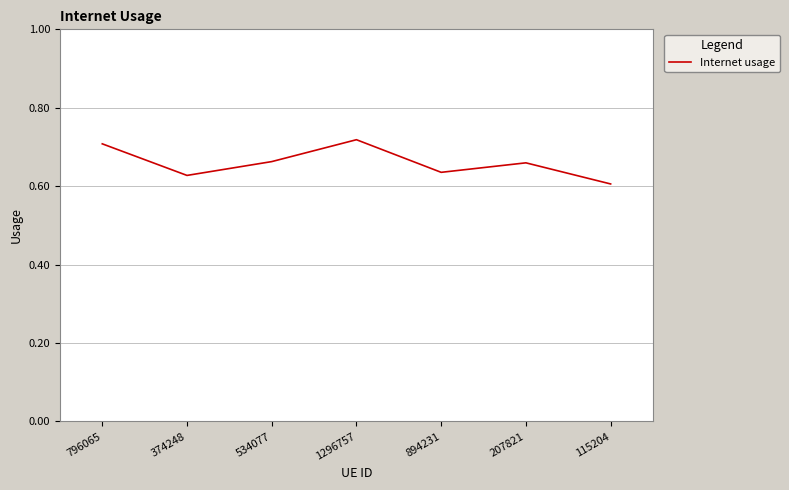

What position from the right is 1296757?

4